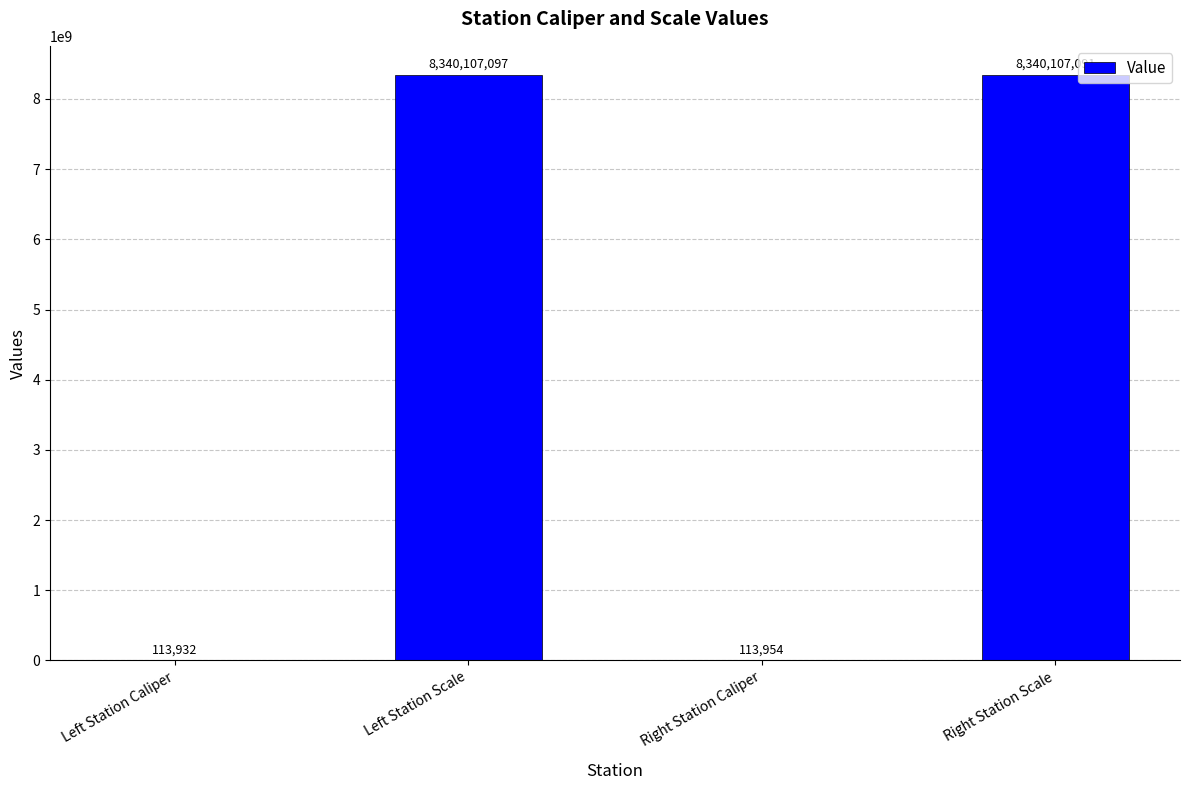

Reading left to right, extract all data points from this chart.

113932	8340107097	113954	8340107091